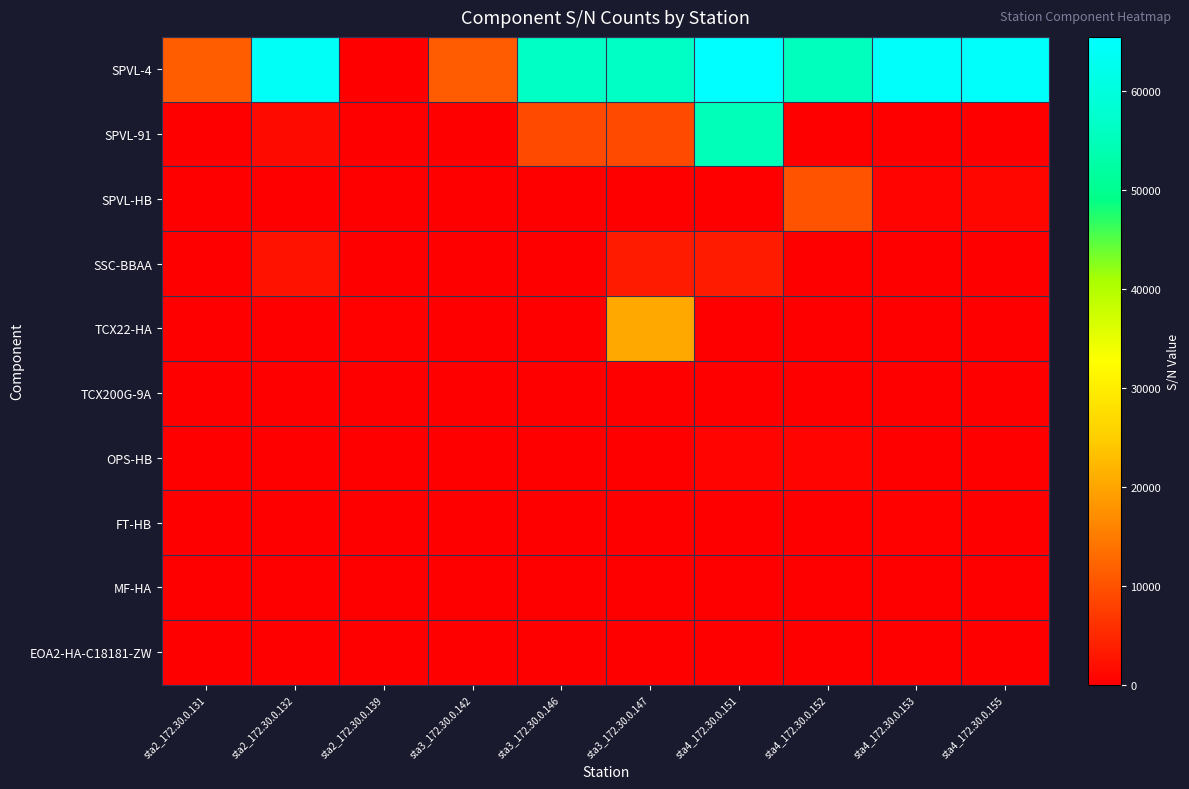

Reading right to left, extract all data points from this chart.

SPVL-4: sta4_172.30.0.155=64631	sta4_172.30.0.153=64780	sta4_172.30.0.152=55524	sta4_172.30.0.151=65520	sta3_172.30.0.147=56409	sta3_172.30.0.146=56411	sta3_172.30.0.142=11075	sta2_172.30.0.139=0	sta2_172.30.0.132=64192	sta2_172.30.0.131=11401
SPVL-91: sta4_172.30.0.155=0	sta4_172.30.0.153=0	sta4_172.30.0.152=0	sta4_172.30.0.151=55006	sta3_172.30.0.147=9126	sta3_172.30.0.146=9124	sta3_172.30.0.142=0	sta2_172.30.0.139=0	sta2_172.30.0.132=1343	sta2_172.30.0.131=0
SPVL-HB: sta4_172.30.0.155=904	sta4_172.30.0.153=755	sta4_172.30.0.152=10011	sta4_172.30.0.151=0	sta3_172.30.0.147=0	sta3_172.30.0.146=0	sta3_172.30.0.142=0	sta2_172.30.0.139=0	sta2_172.30.0.132=0	sta2_172.30.0.131=0
SSC-BBAA: sta4_172.30.0.155=0	sta4_172.30.0.153=0	sta4_172.30.0.152=0	sta4_172.30.0.151=3451	sta3_172.30.0.147=3575	sta3_172.30.0.146=13	sta3_172.30.0.142=0	sta2_172.30.0.139=0	sta2_172.30.0.132=2382	sta2_172.30.0.131=0
TCX22-HA: sta4_172.30.0.155=0	sta4_172.30.0.153=0	sta4_172.30.0.152=0	sta4_172.30.0.151=0	sta3_172.30.0.147=20302	sta3_172.30.0.146=0	sta3_172.30.0.142=0	sta2_172.30.0.139=354	sta2_172.30.0.132=0	sta2_172.30.0.131=0
TCX200G-9A: sta4_172.30.0.155=11	sta4_172.30.0.153=59	sta4_172.30.0.152=23	sta4_172.30.0.151=85	sta3_172.30.0.147=0	sta3_172.30.0.146=0	sta3_172.30.0.142=0	sta2_172.30.0.139=0	sta2_172.30.0.132=0	sta2_172.30.0.131=0
OPS-HB: sta4_172.30.0.155=0	sta4_172.30.0.153=0	sta4_172.30.0.152=593	sta4_172.30.0.151=589	sta3_172.30.0.147=0	sta3_172.30.0.146=0	sta3_172.30.0.142=0	sta2_172.30.0.139=0	sta2_172.30.0.132=65	sta2_172.30.0.131=0
FT-HB: sta4_172.30.0.155=0	sta4_172.30.0.153=404	sta4_172.30.0.152=113	sta4_172.30.0.151=0	sta3_172.30.0.147=0	sta3_172.30.0.146=0	sta3_172.30.0.142=0	sta2_172.30.0.139=114	sta2_172.30.0.132=0	sta2_172.30.0.131=0
MF-HA: sta4_172.30.0.155=0	sta4_172.30.0.153=5	sta4_172.30.0.152=7	sta4_172.30.0.151=0	sta3_172.30.0.147=0	sta3_172.30.0.146=0	sta3_172.30.0.142=0	sta2_172.30.0.139=6	sta2_172.30.0.132=0	sta2_172.30.0.131=0
EOA2-HA-C18181-ZW: sta4_172.30.0.155=0	sta4_172.30.0.153=0	sta4_172.30.0.152=0	sta4_172.30.0.151=0	sta3_172.30.0.147=0	sta3_172.30.0.146=0	sta3_172.30.0.142=0	sta2_172.30.0.139=133	sta2_172.30.0.132=125	sta2_172.30.0.131=0